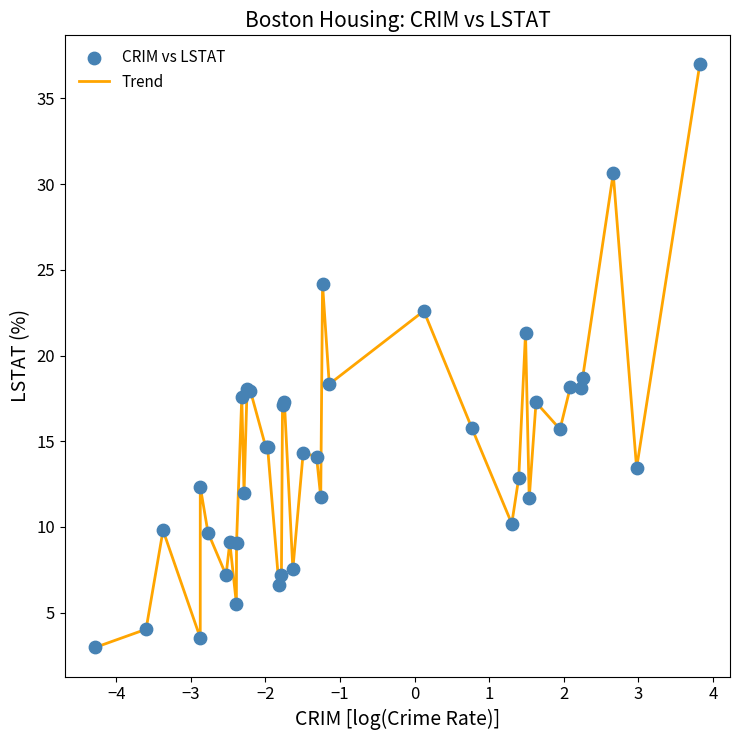

What is the smallest value displayed?

3.0